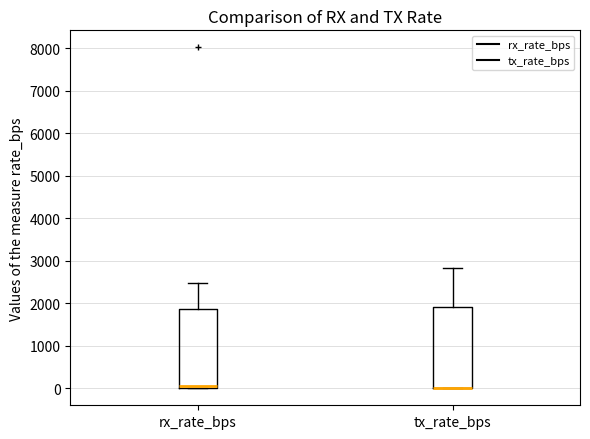

Reading left to right, transcribe this box plot: for each box, give where its median line is, the range the box spans, and where its two whiskers end, as read against the y-axis. The values are not printed on the chart, so give them approximately, as read against the axis.

rx_rate_bps: median 0 (just above the box's lower edge), box 0 to 1900, whiskers 0 to 2500
tx_rate_bps: median 0 (drawn on the box's lower edge), box 0 to 1900, whiskers 0 to 2800